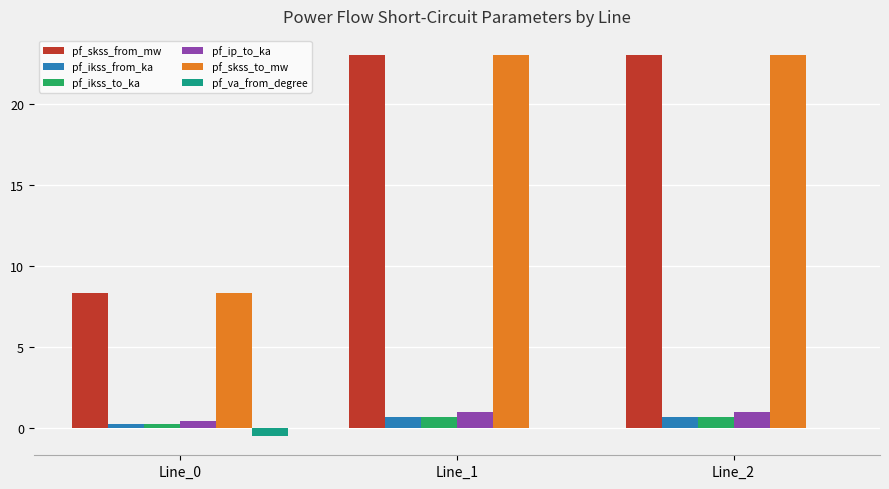

The value of pf_skss_from_mw at Line_1 is 40.2. True or false?

False